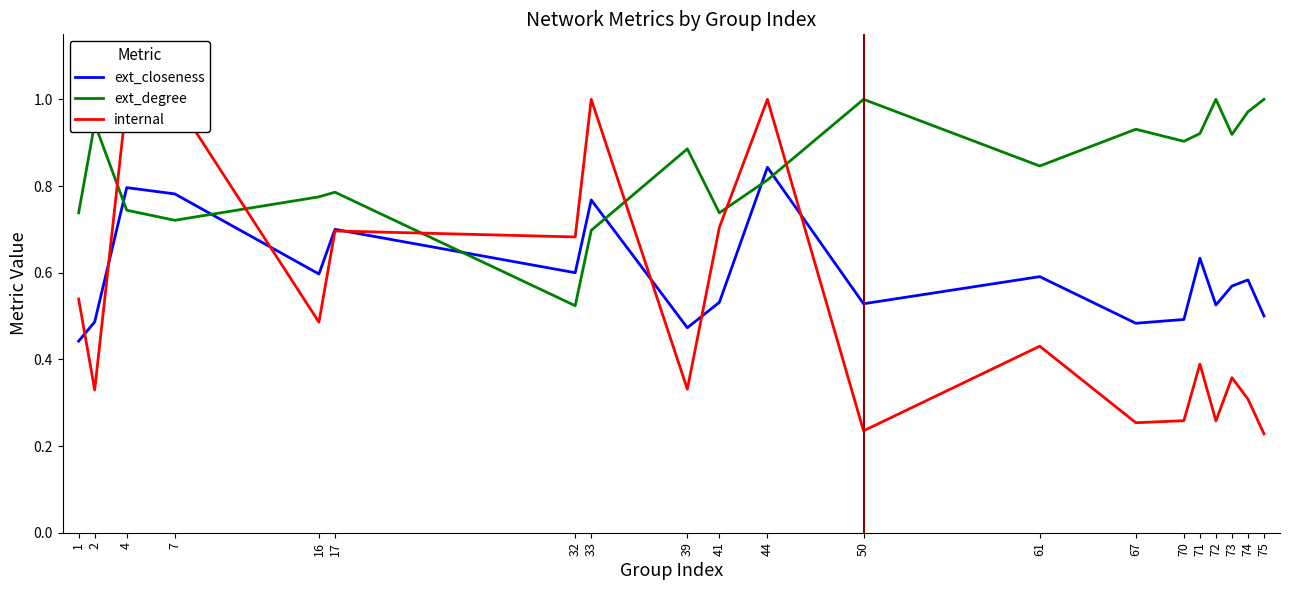

Between 39 and 41, which series saw the biggest shift?

internal